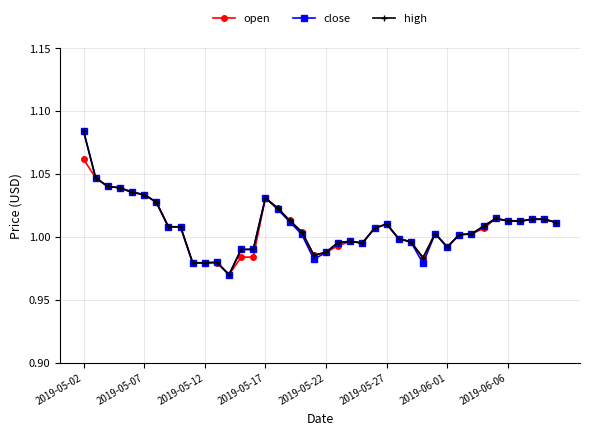

How many interior local peaks does the open series have?

5